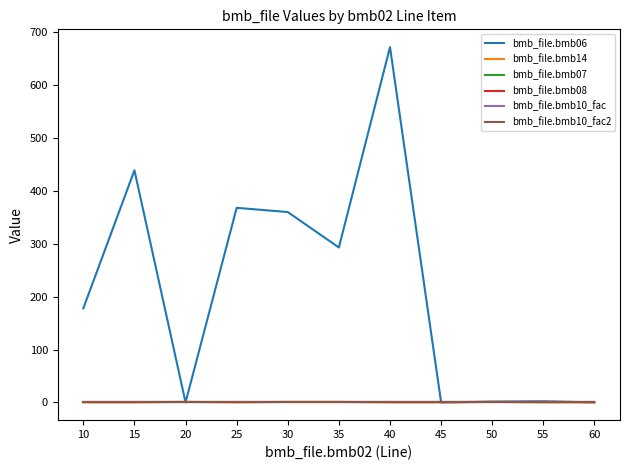

True or false: bmb_file.bmb14 and bmb_file.bmb10_fac2 intersect in this chart.

False